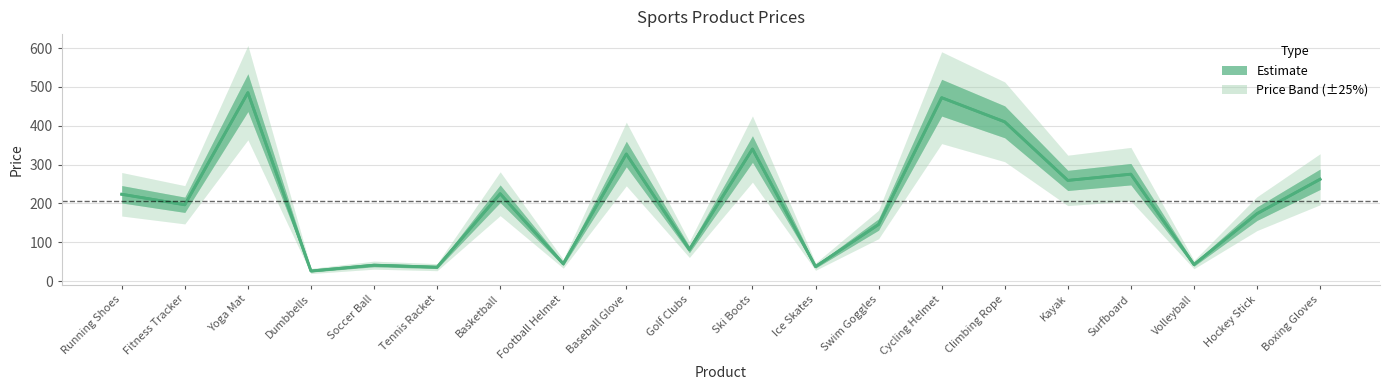

Which category has the lowest value across all series?

Dumbbells